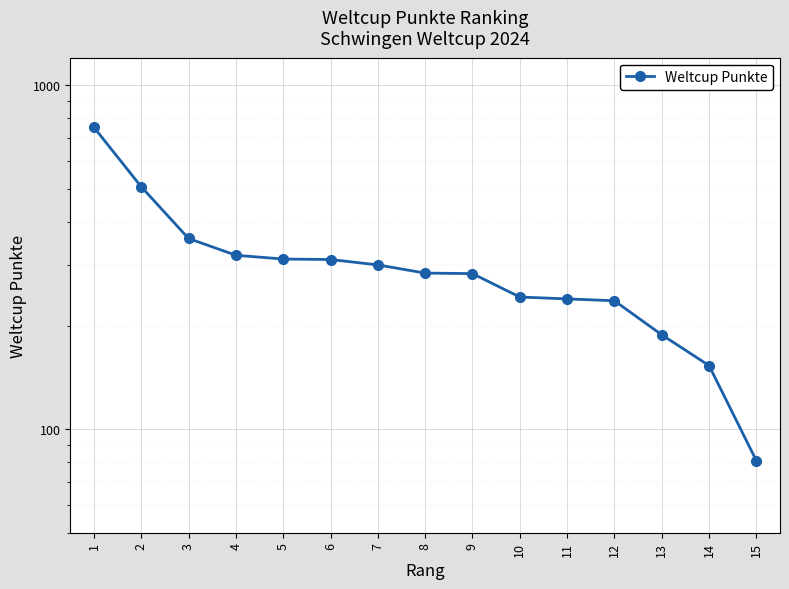

Which label corresponds to the smallest value in the chart?

15